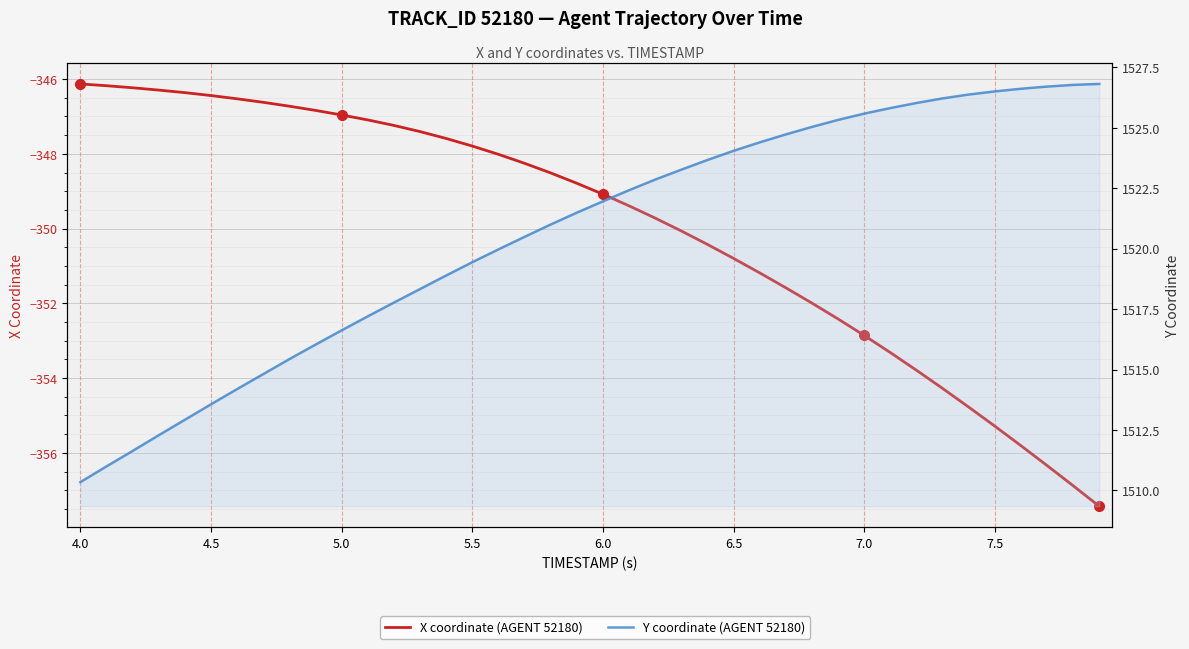

What is the label of the 35th point from the right?

4.5